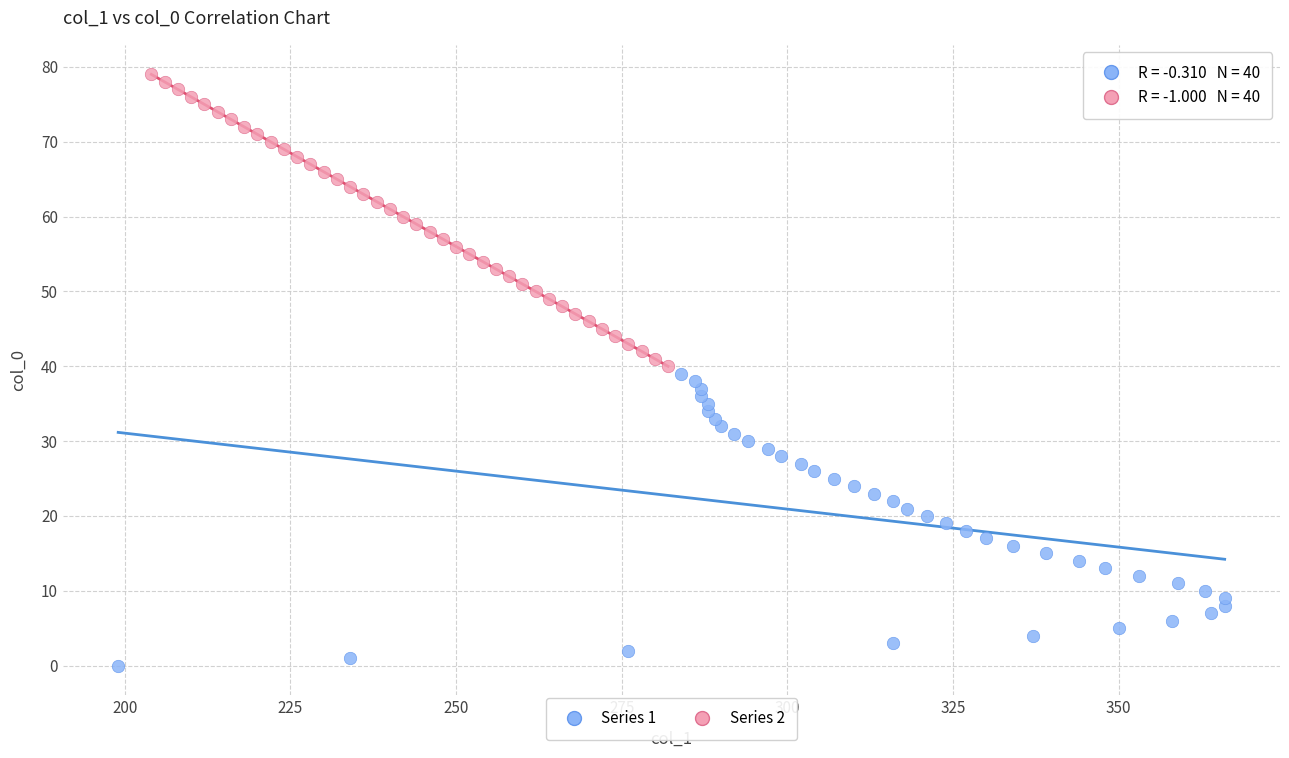

What are all the series names shown in the legend?

Series 1, Series 2